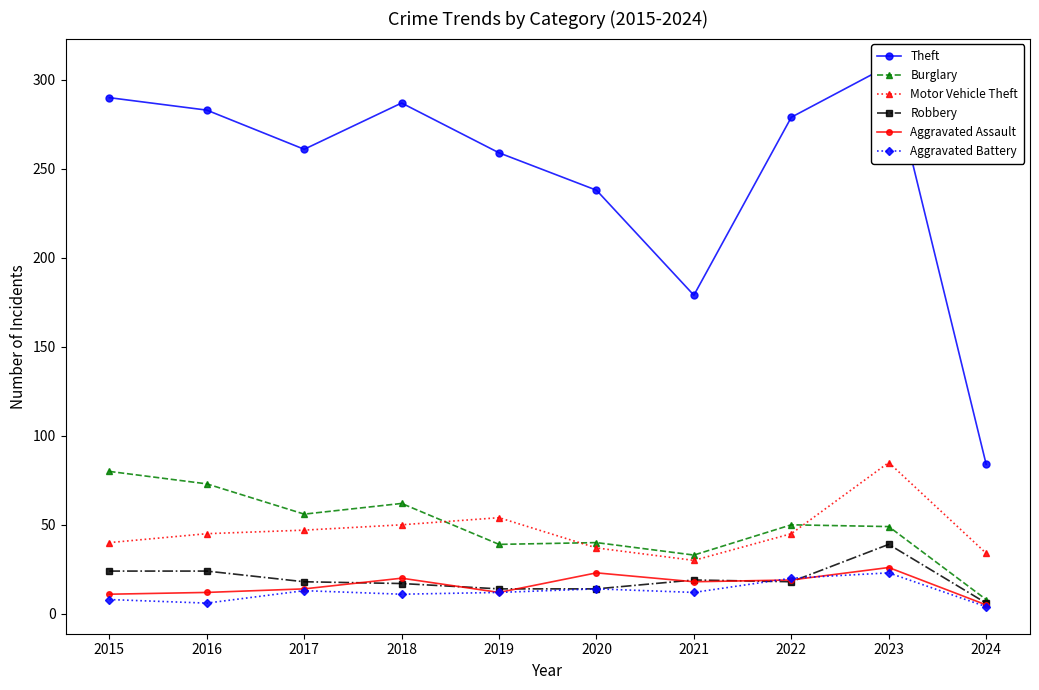

What is the total value across all series at 2018?

447